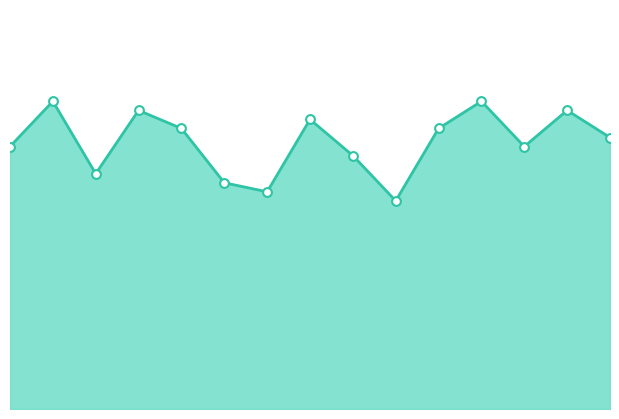

How many lines are shown in the chart?

1